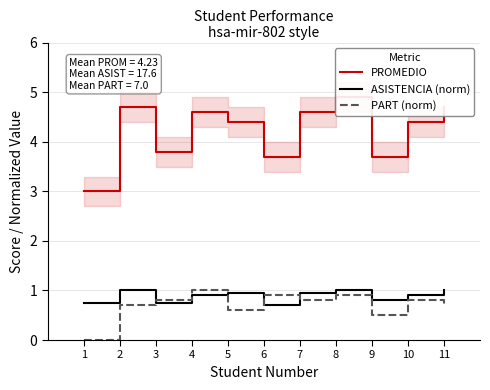

What is the difference between the ASISTENCIA (norm) values at 11 and 3?

0.2